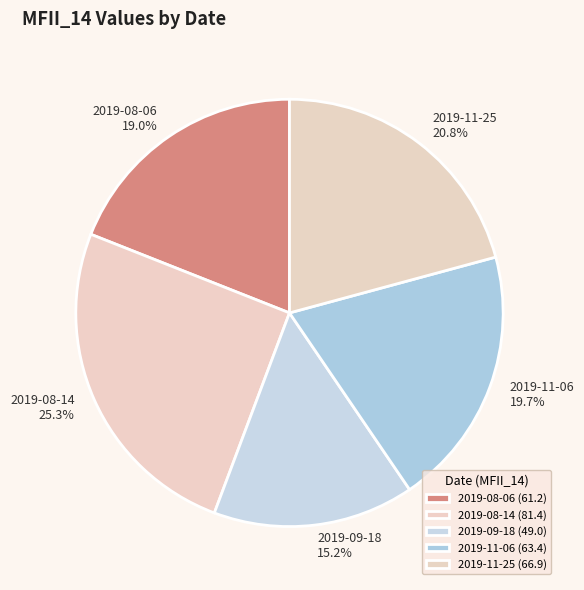

To the nearest percent, what is the combined percentage of 2019-08-14 and 2019-11-06?

45%